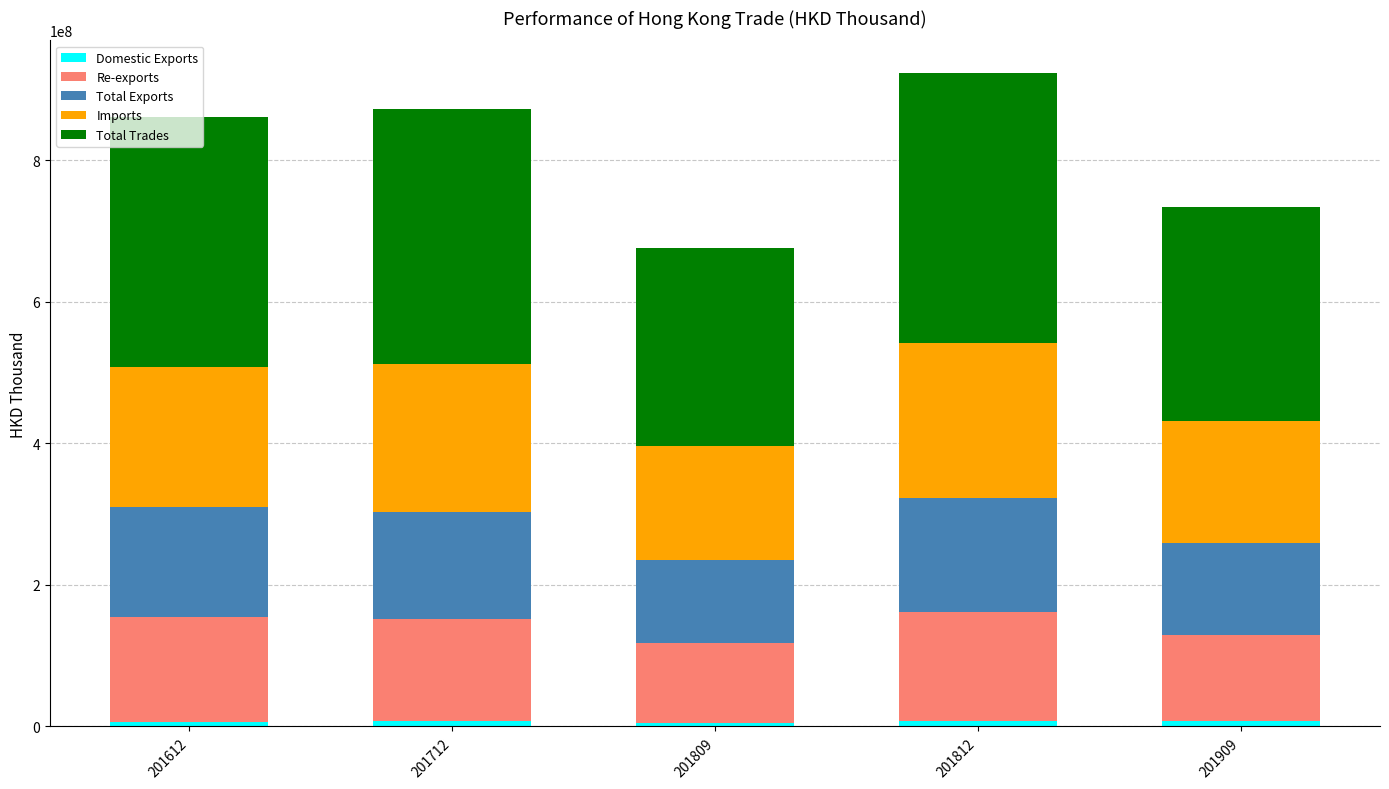

List the labels in order of Domestic Exports value, smallest first.

201809, 201612, 201712, 201909, 201812